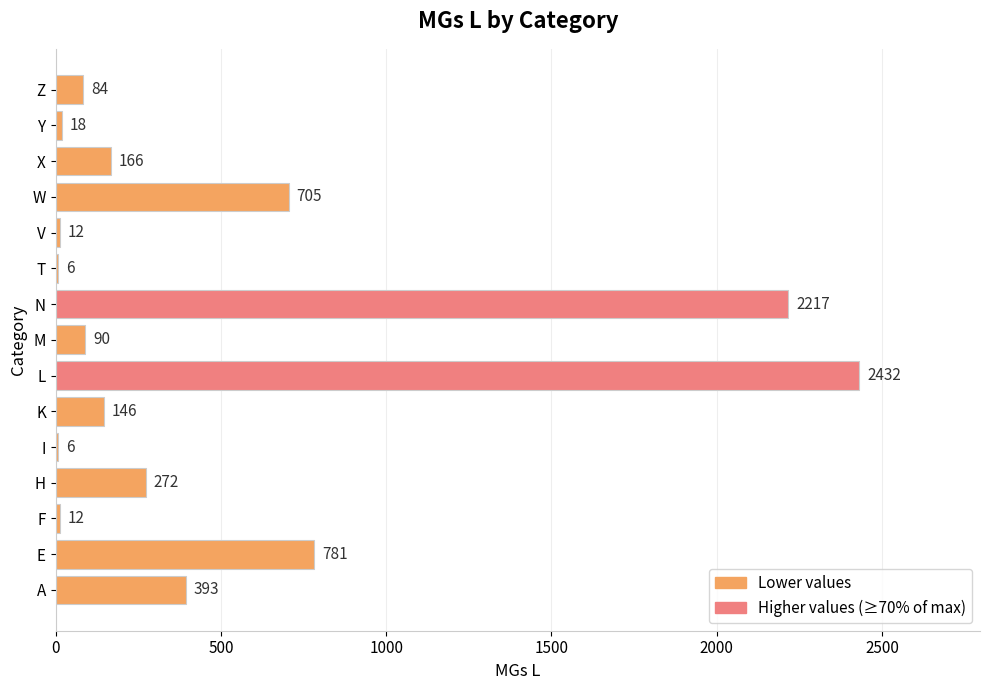

How many distinct data groups are displayed?

1